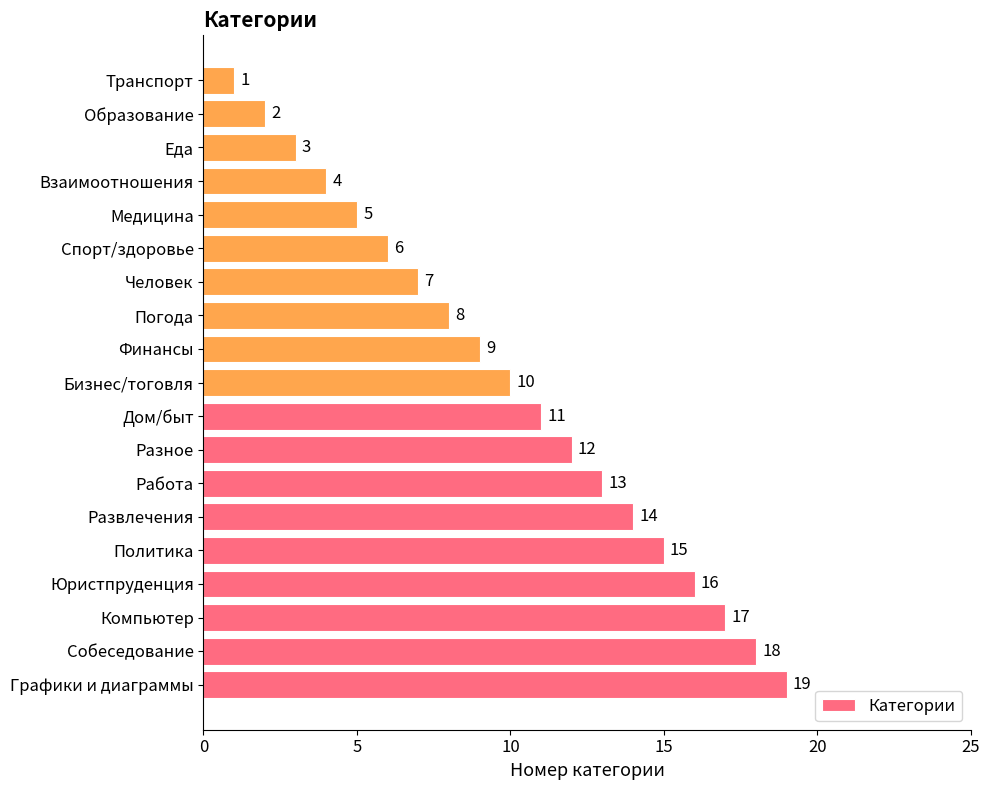

At which label is the value closest to 10?

Бизнес/тоговля